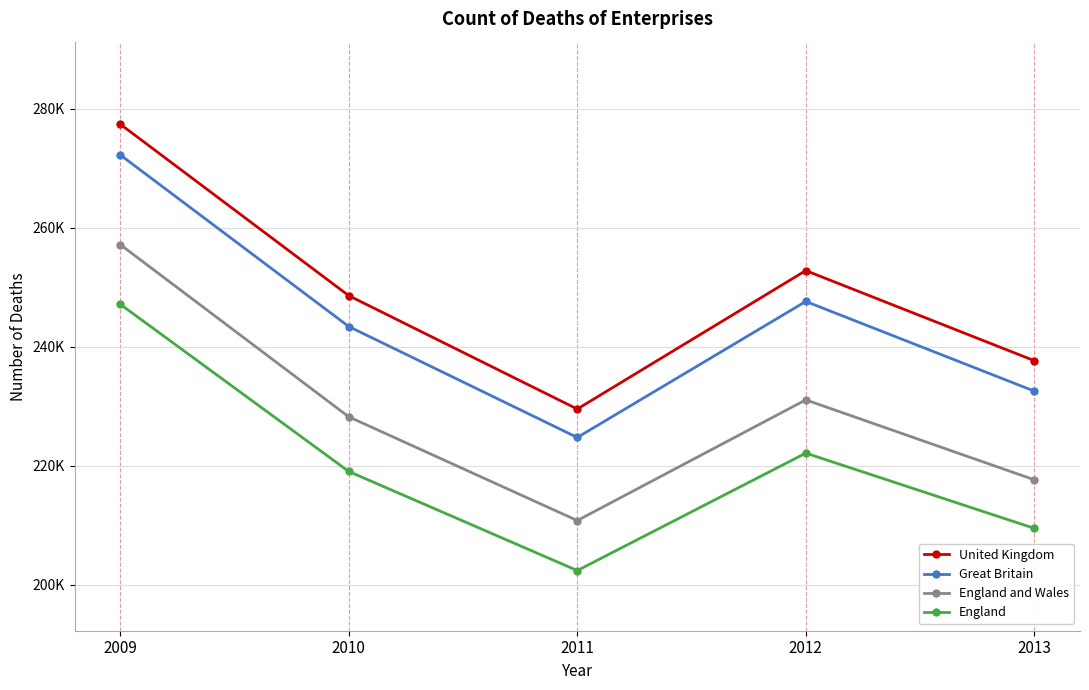

The England and Wales series shows 71044 at 2013. True or false?

False